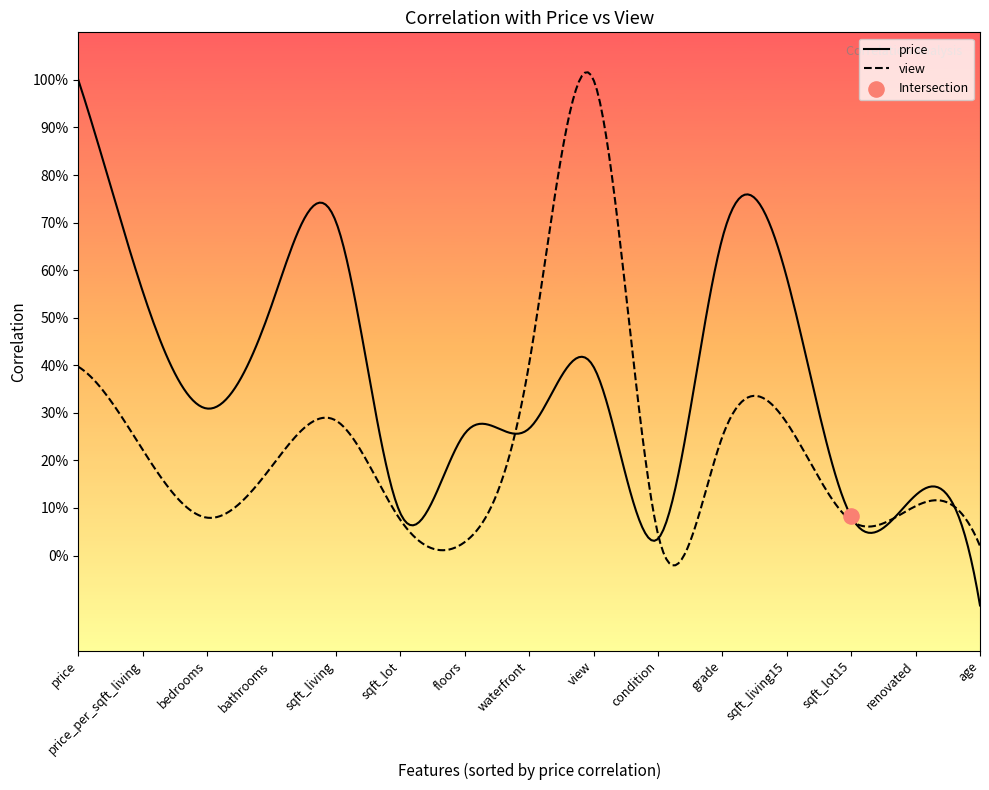

What are all the series names shown in the legend?

price, view